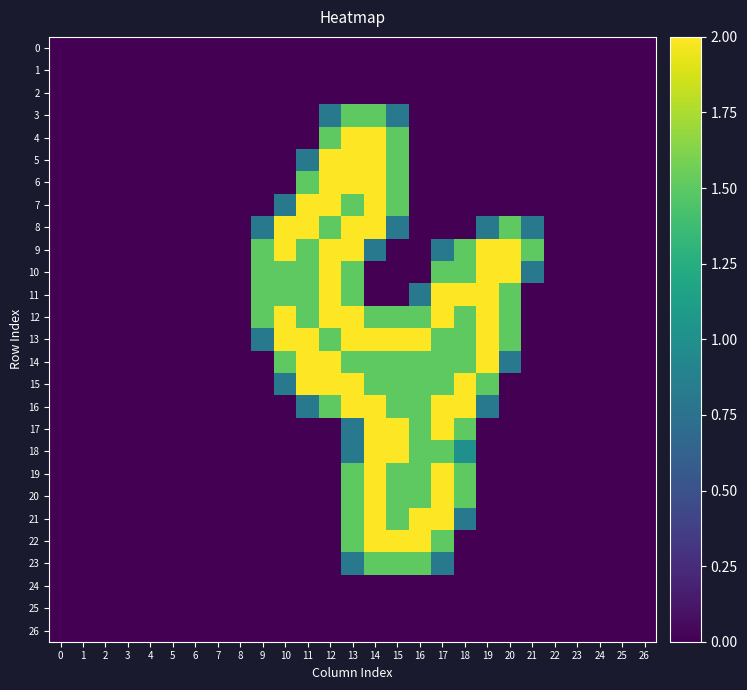

Which label corresponds to the largest value in the chart?

13